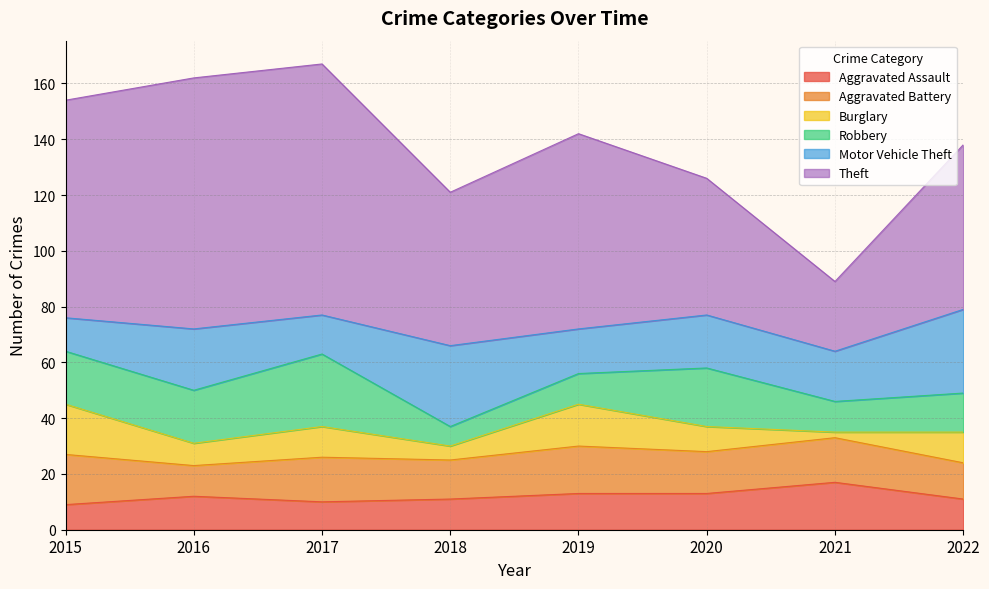

What is the lowest value of the Aggravated Battery series?

11